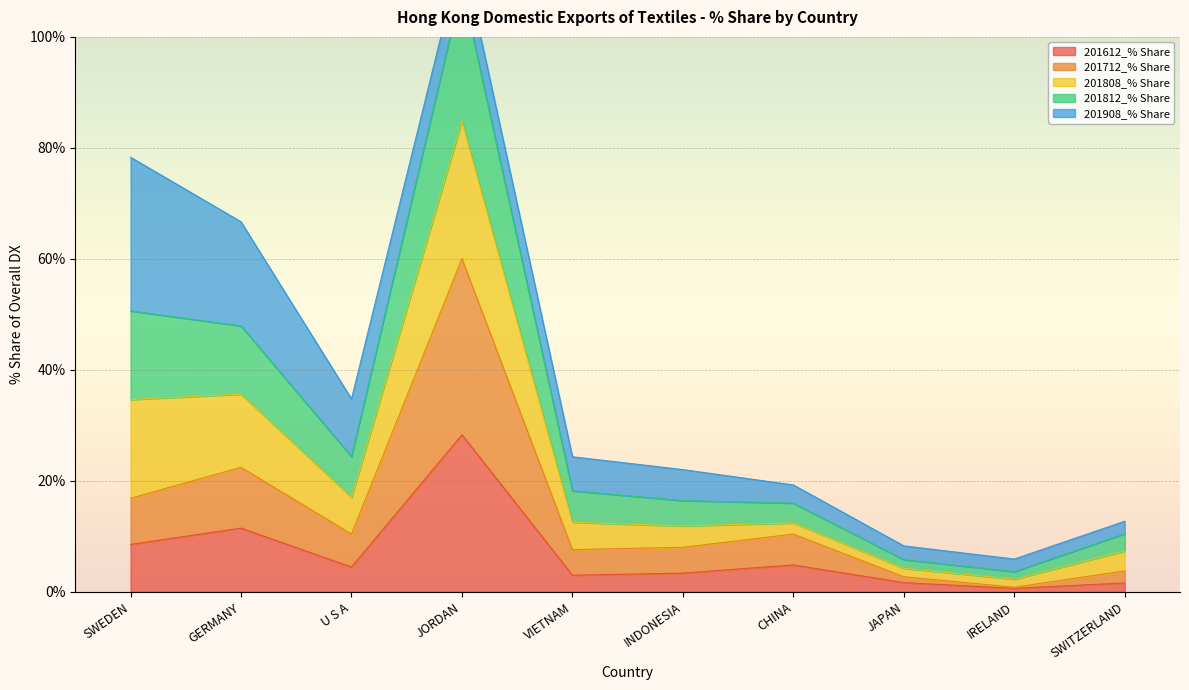

What position from the right is SWITZERLAND?

1